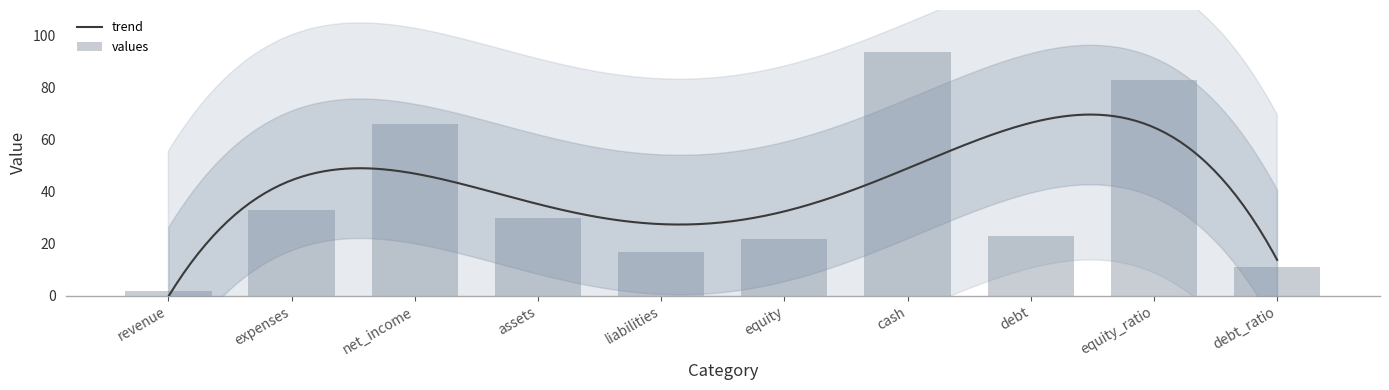

What is the label of the 10th bar from the right?

revenue